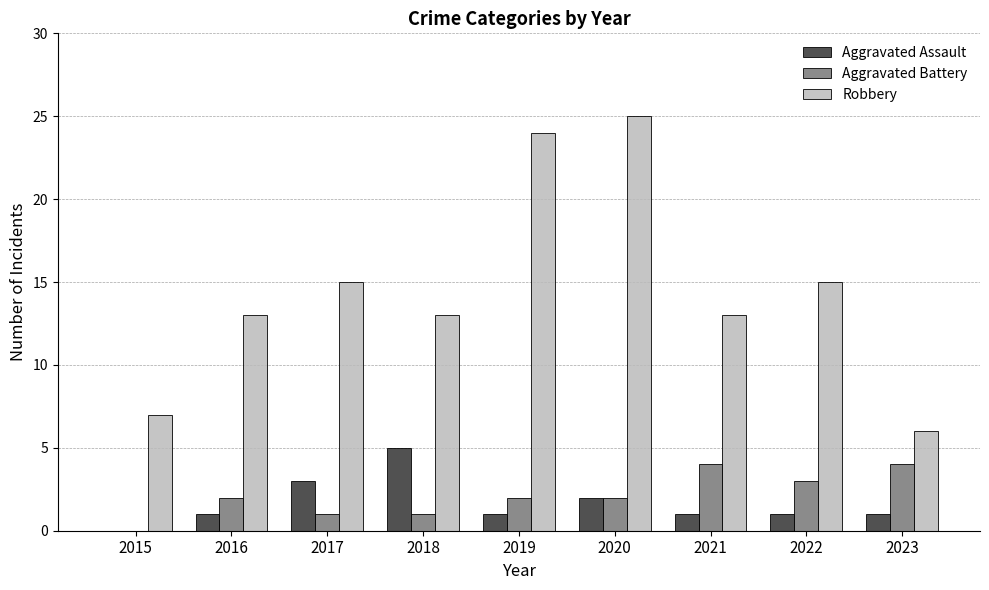

Is the value of Robbery at 2015 greater than the value of Aggravated Assault at 2015?

Yes